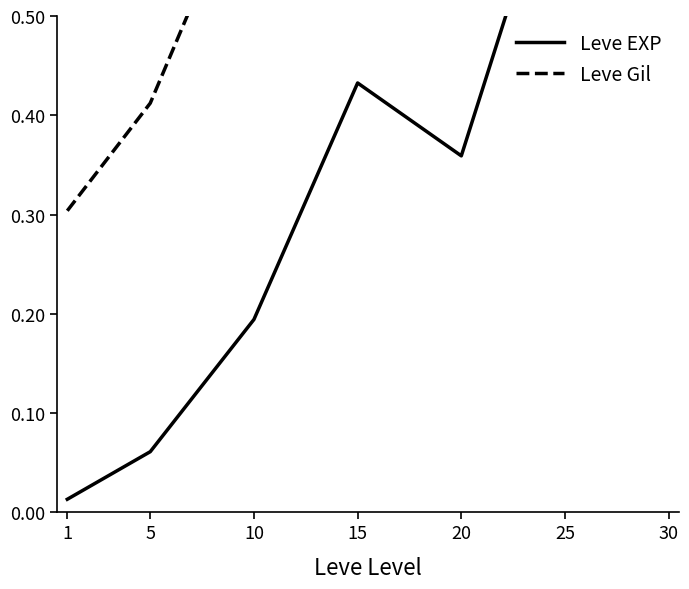

Does the chart have visible grid lines?

No